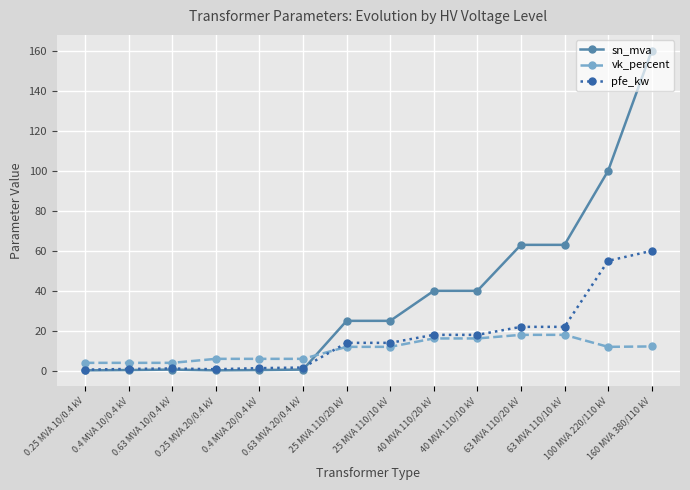

What is the value of the pfe_kw point at the 7th from the left?

14.0